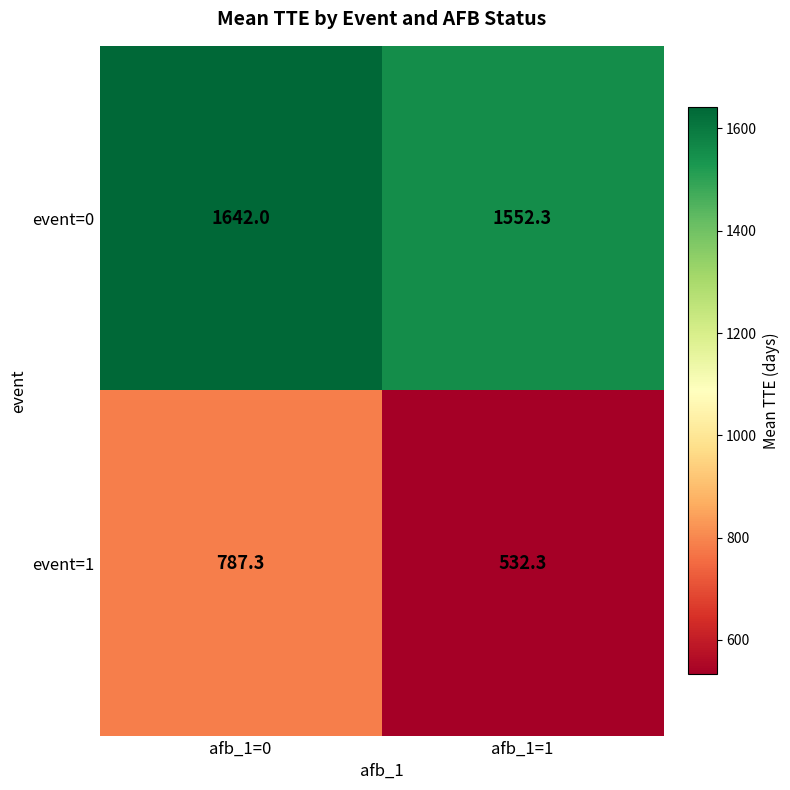

What is the total value across all series at afb_1=0?

2429.3